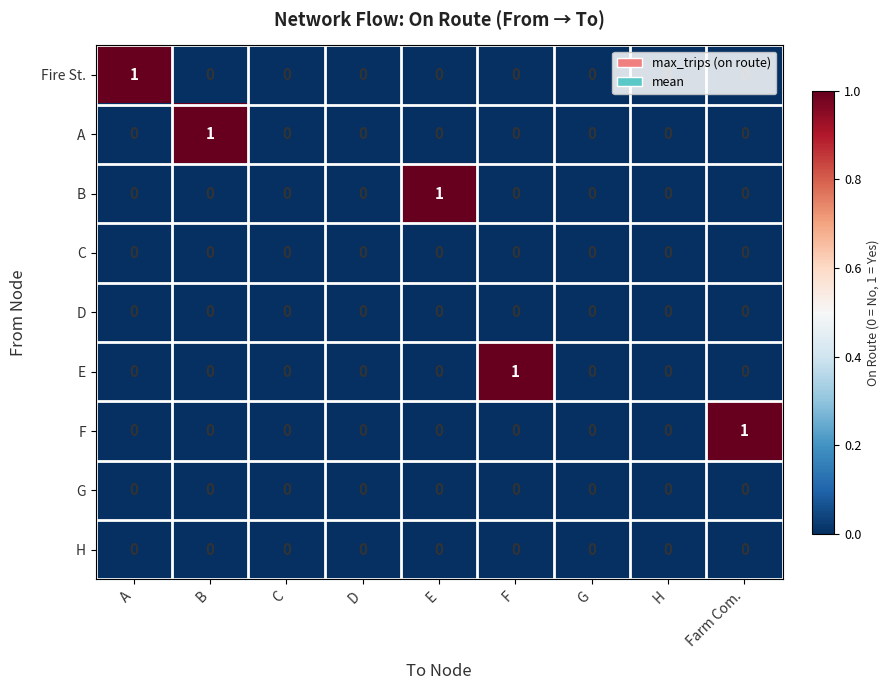

True or false: B has a value of 0 at G.

True